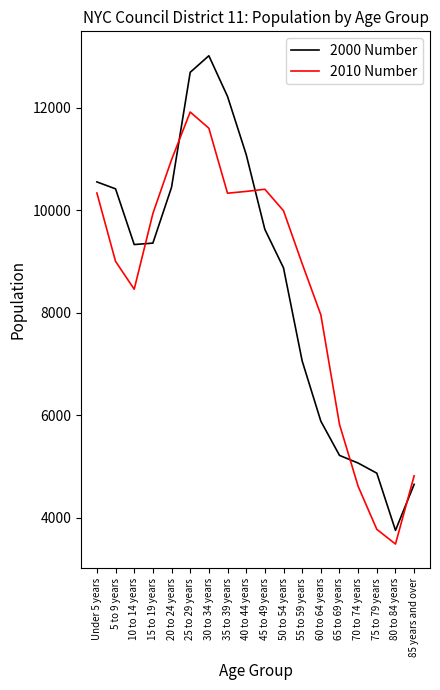

At how many categories does at least one series exceed 4393?

17